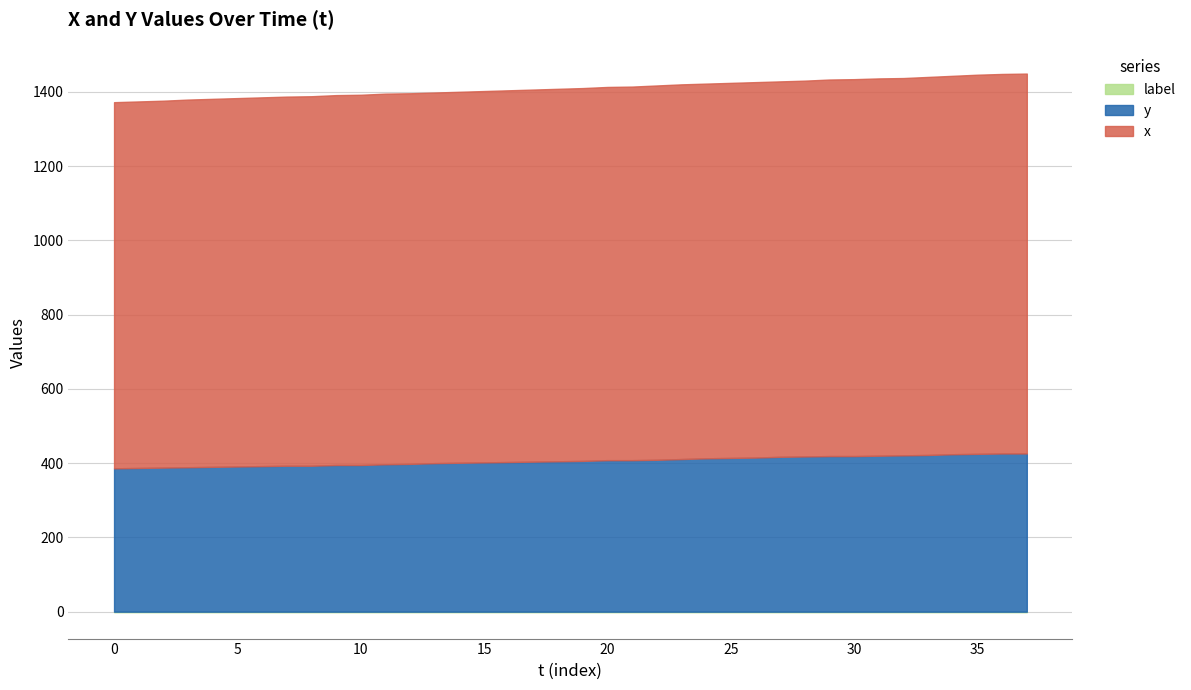

What is the difference between the maximum and second lowest values in the x series?

36